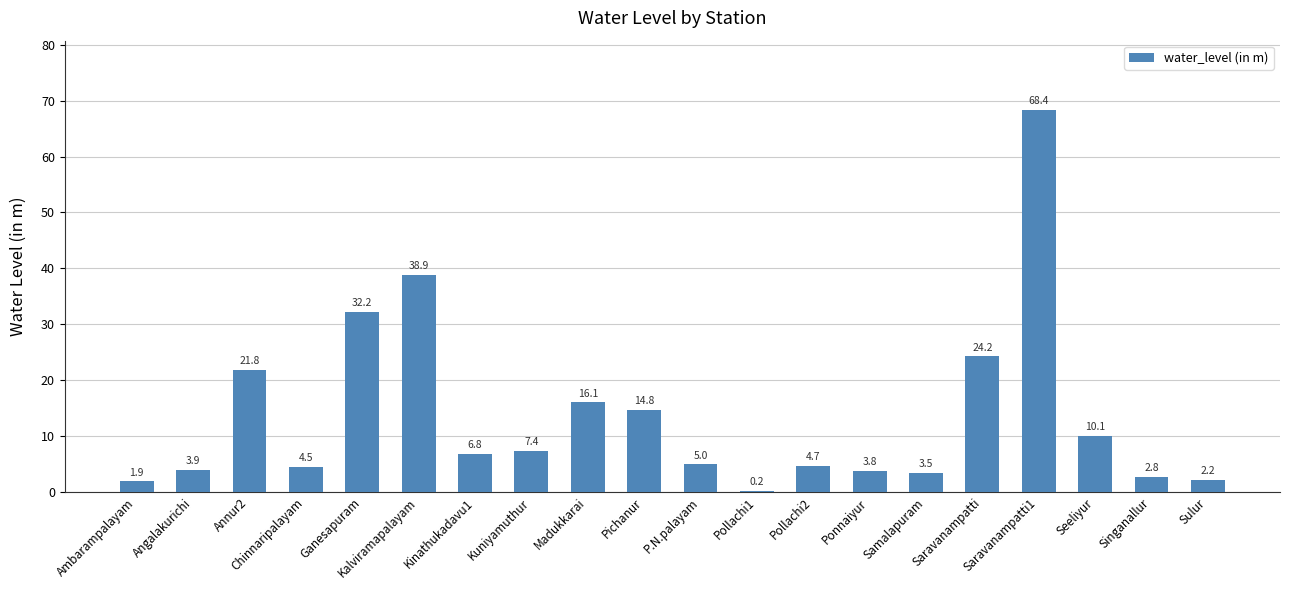

Approximately how many times larger is the value at Madukkarai compared to Pichanur?

1.1